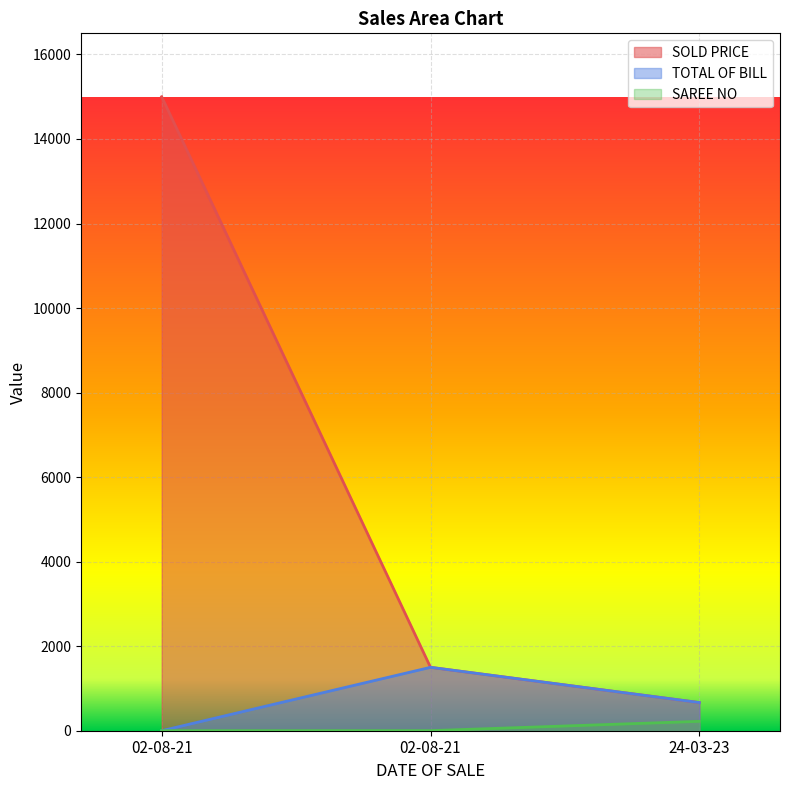

What value does the SOLD PRICE series have at 02-08-21?

1500